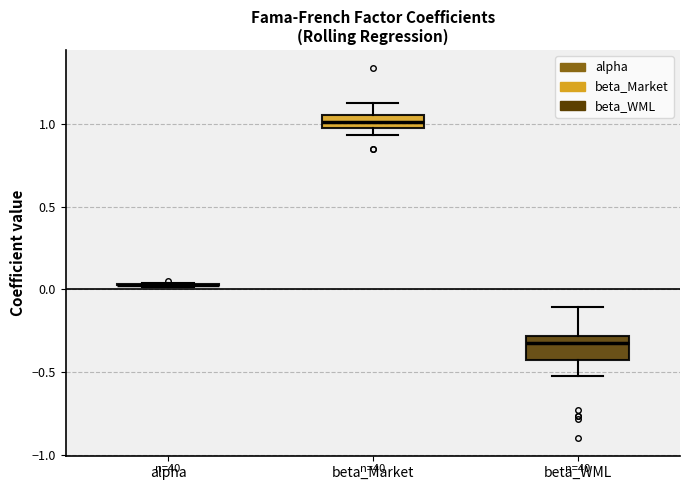

Reading left to right, read every box against the y-axis: the position of its median line, the range the box covers, and the ends of its whiskers. The values are not printed on the chart, so give them approximately, as read against the axis.

alpha: box collapsed to a line at 0.05, whiskers 0.00 to 0.05
beta_Market: median 1.00, box 0.95 to 1.05, whiskers 0.95 (below the box's lower edge) to 1.15
beta_WML: median -0.30 (just below the box's upper edge), box -0.45 to -0.30, whiskers -0.50 to -0.10